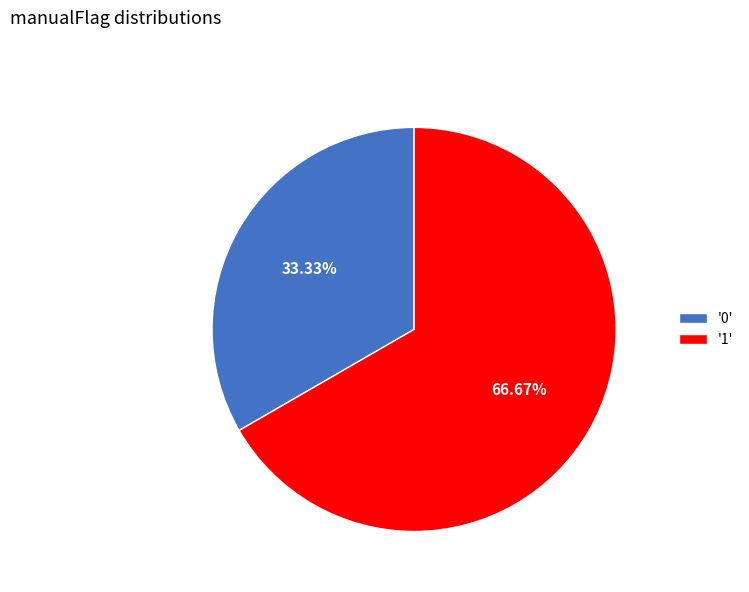

How many segments does this pie chart have?

2